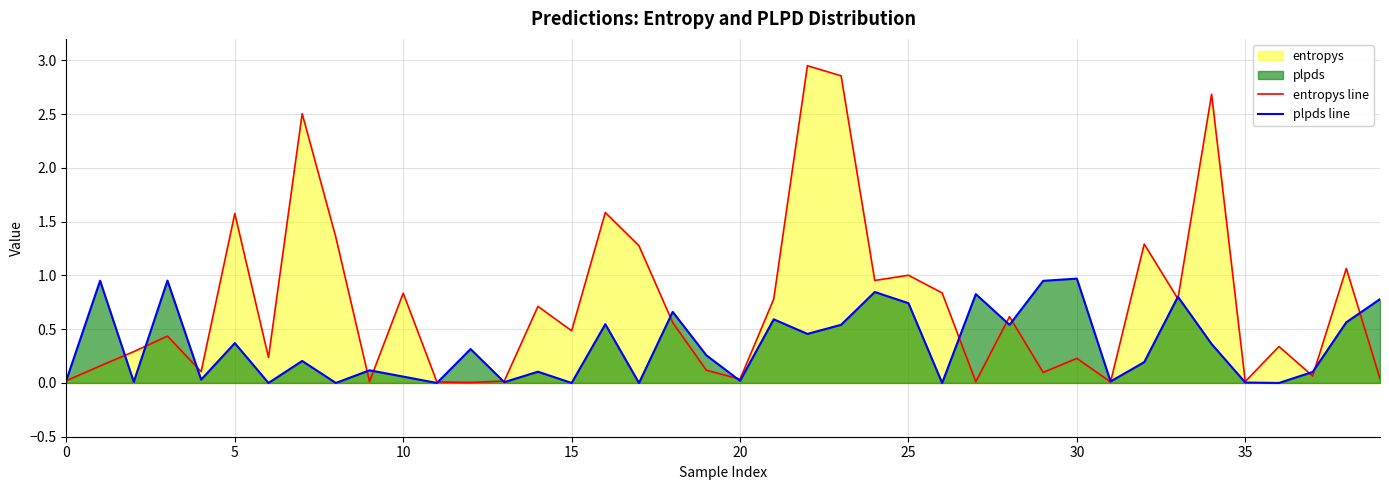

Rank the series by their maximum value, from highest to lowest.

entropys line, plpds line